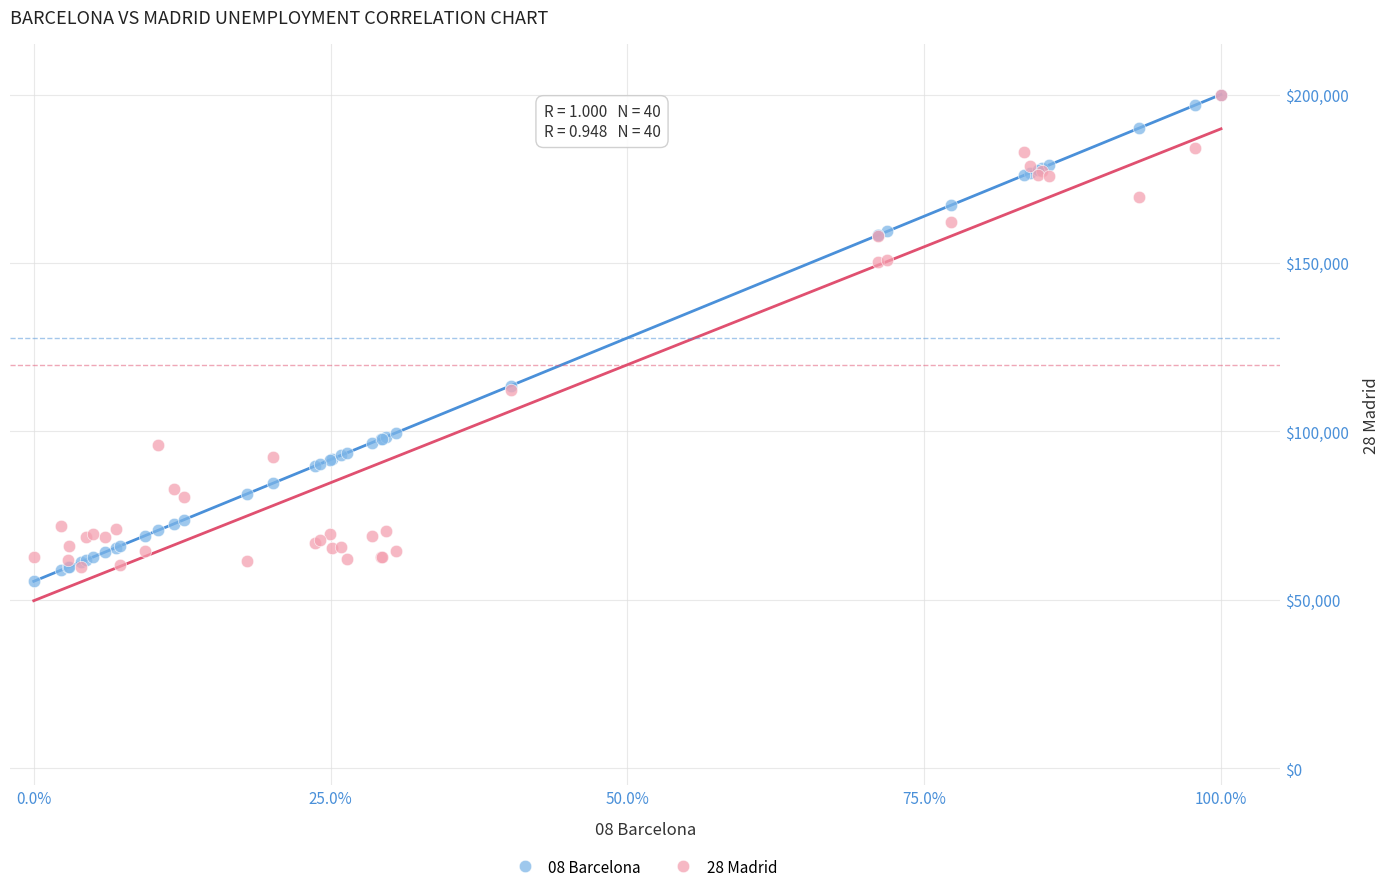

What are all the series names shown in the legend?

08 Barcelona, 28 Madrid